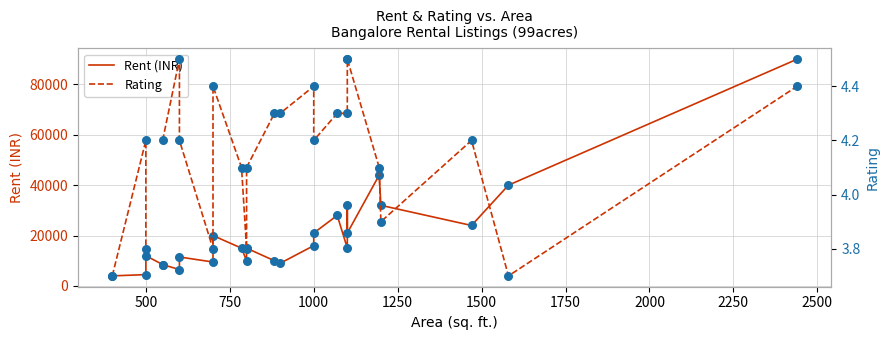

What are all the series names shown in the legend?

Rent, Rating